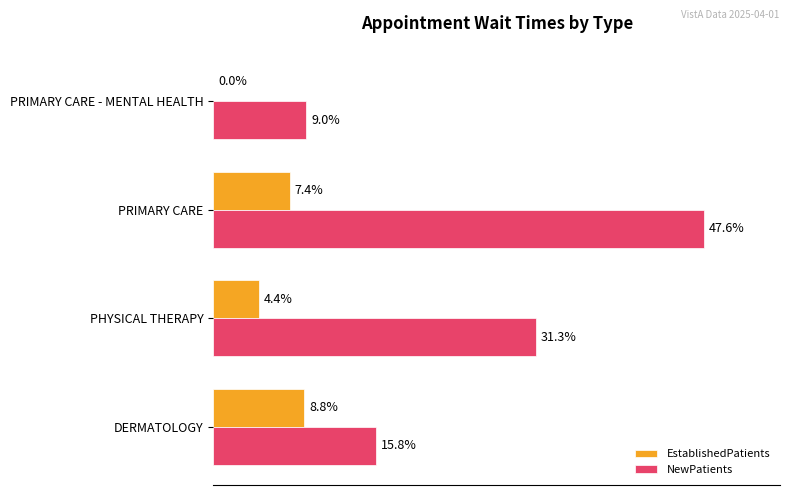

Which series has the largest total across all categories?

NewPatients